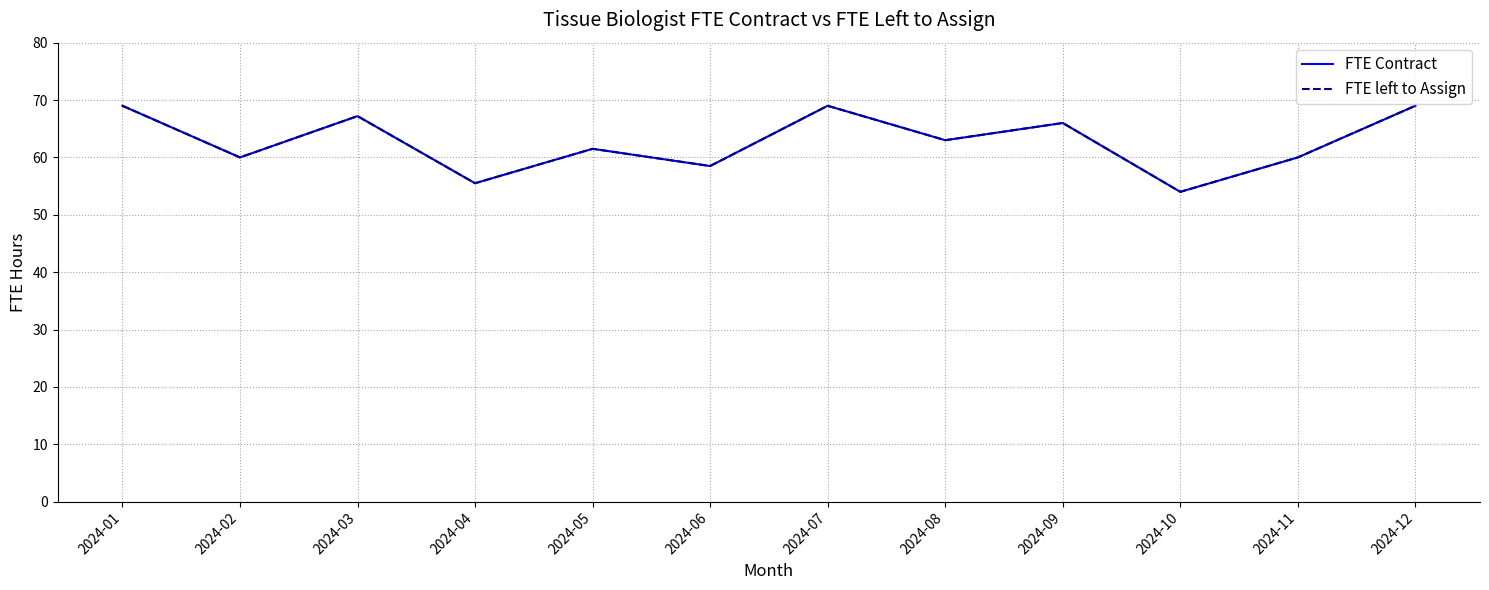

Where is the first local minimum for FTE Contract?

2024-02